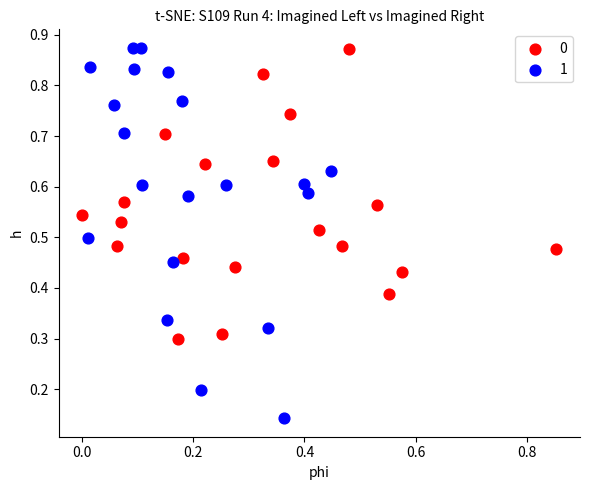

What are all the series names shown in the legend?

0, 1